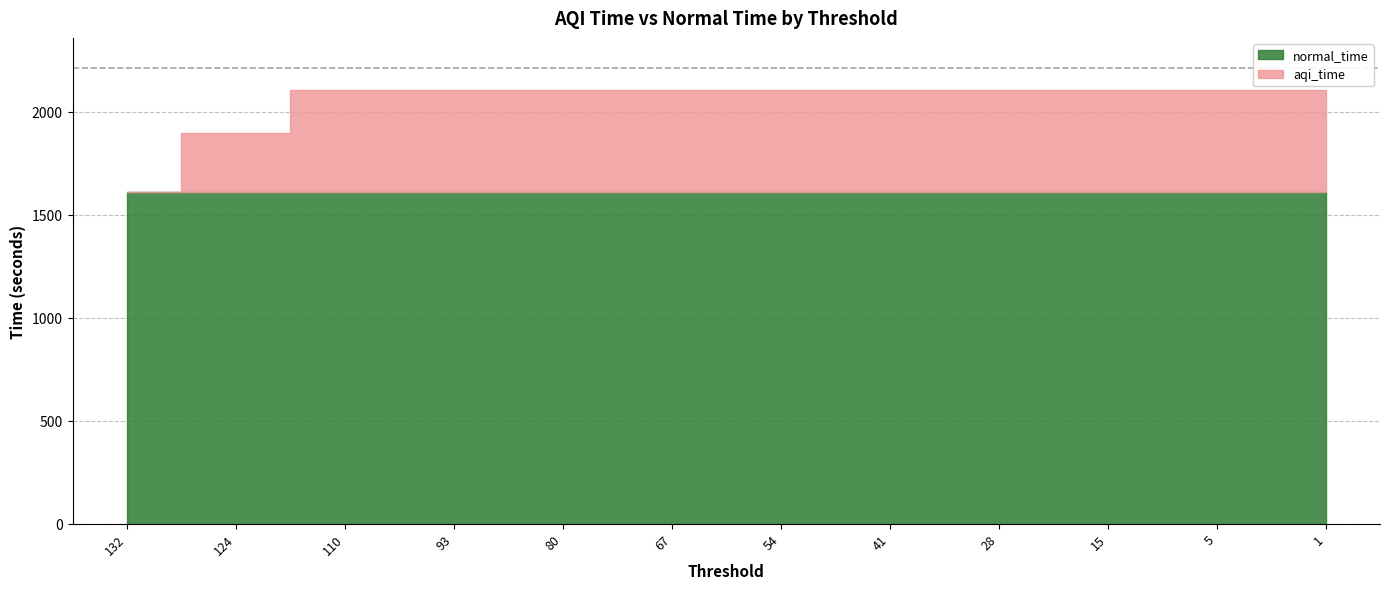

What is the minimum value for normal_time?

1609.4